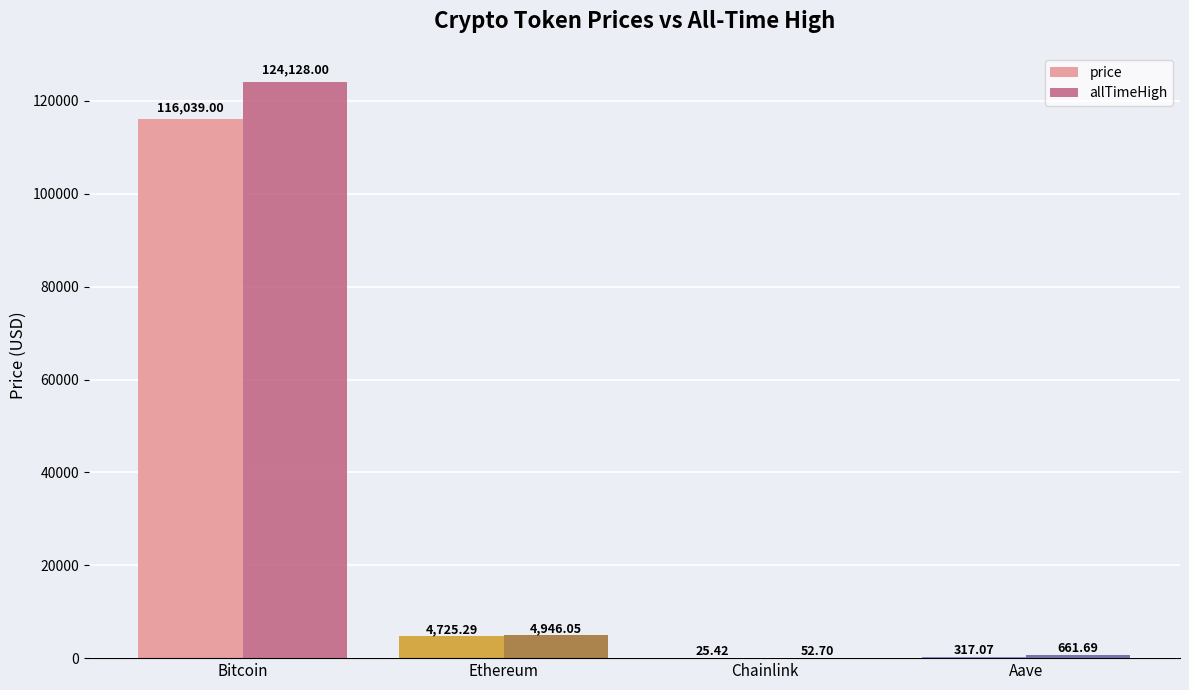

Which series has the largest total across all categories?

allTimeHigh